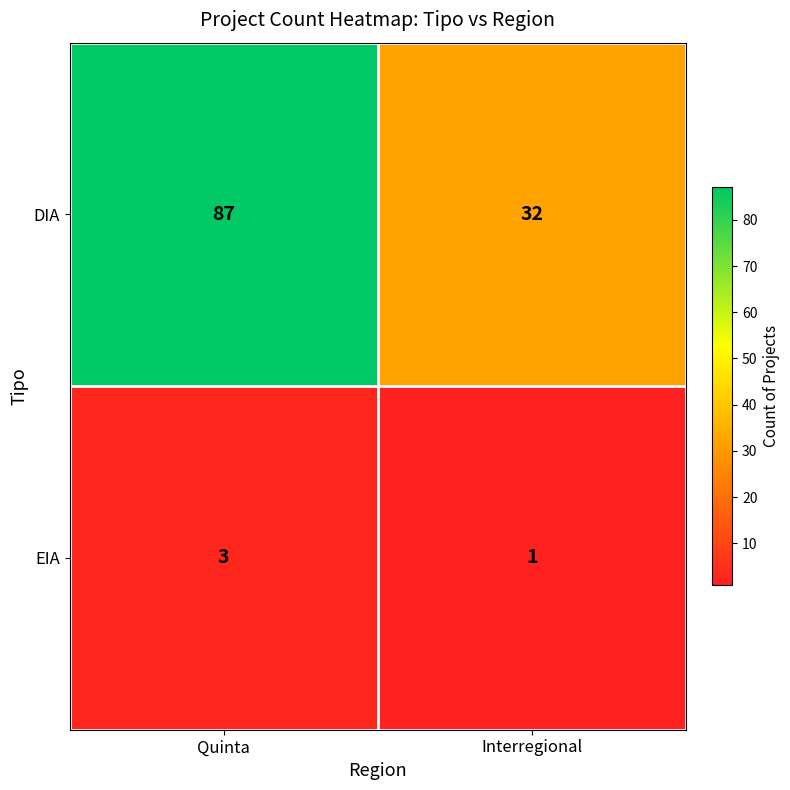

Rank the series by their maximum value, from highest to lowest.

DIA, EIA